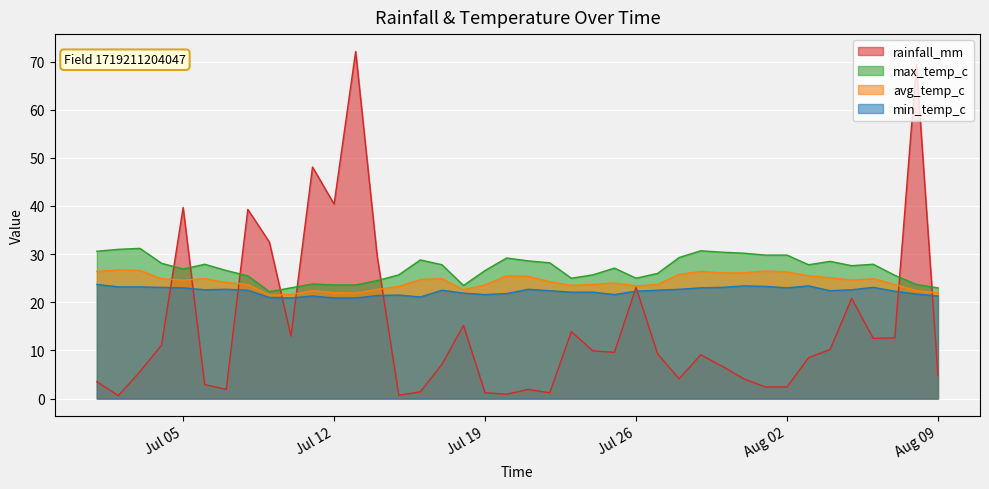

How many data points does each series have?

40